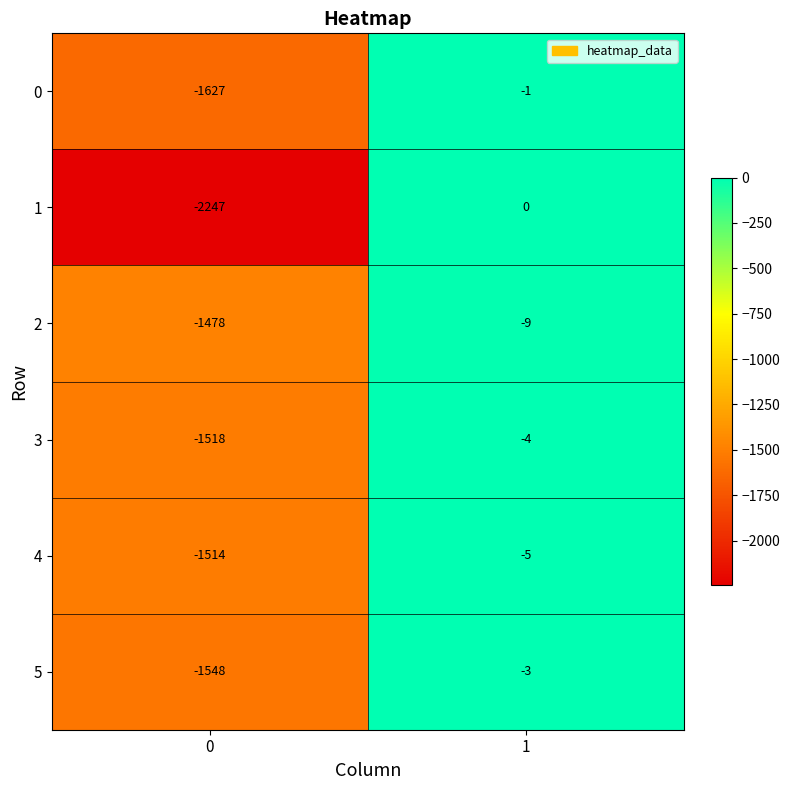

What is the difference between the highest and lowest values at 0?

769